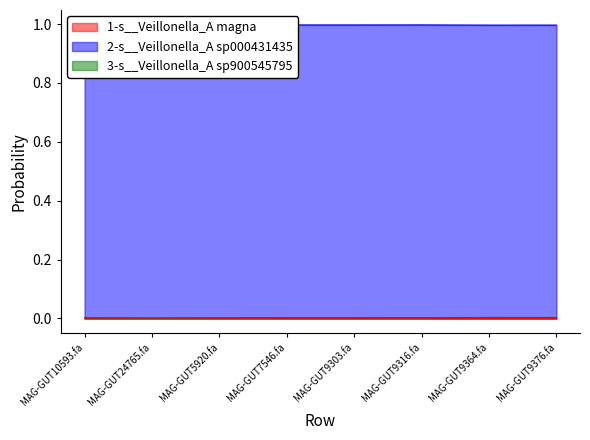

True or false: 3-s__Veillonella_A sp900545795 and 2-s__Veillonella_A sp000431435 intersect in this chart.

False